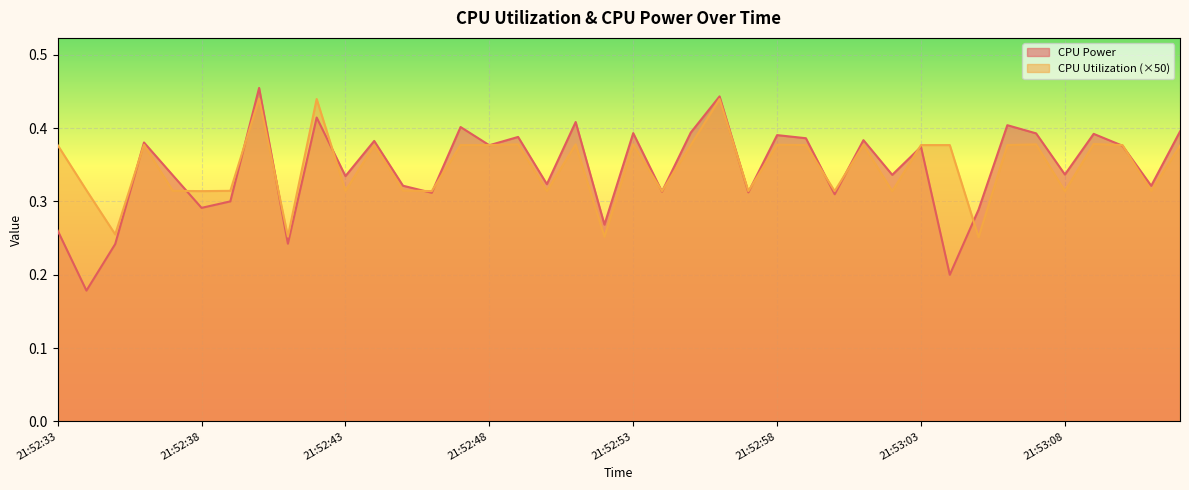

Which series ends up on top after the final intersection of CPU Utilization and CPU Power?

CPU Power